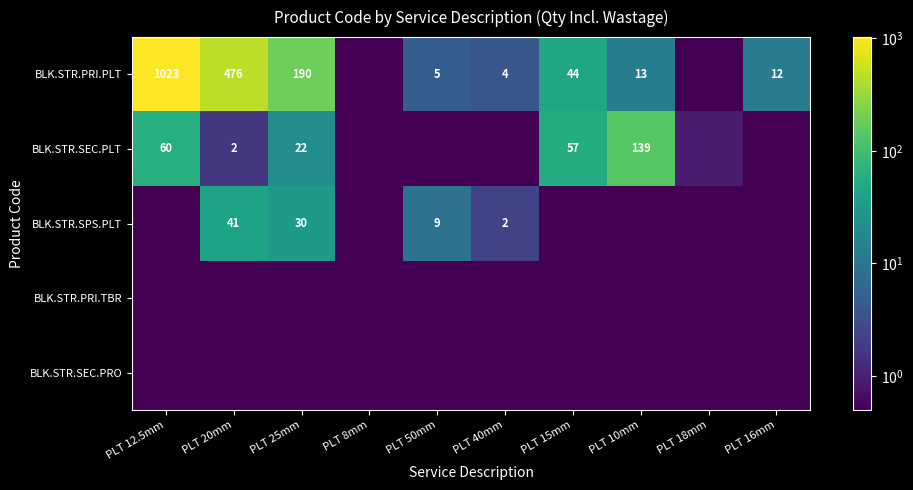

The BLK.STR.SPS.PLT series shows 49.7 at PLT 25mm. True or false?

False